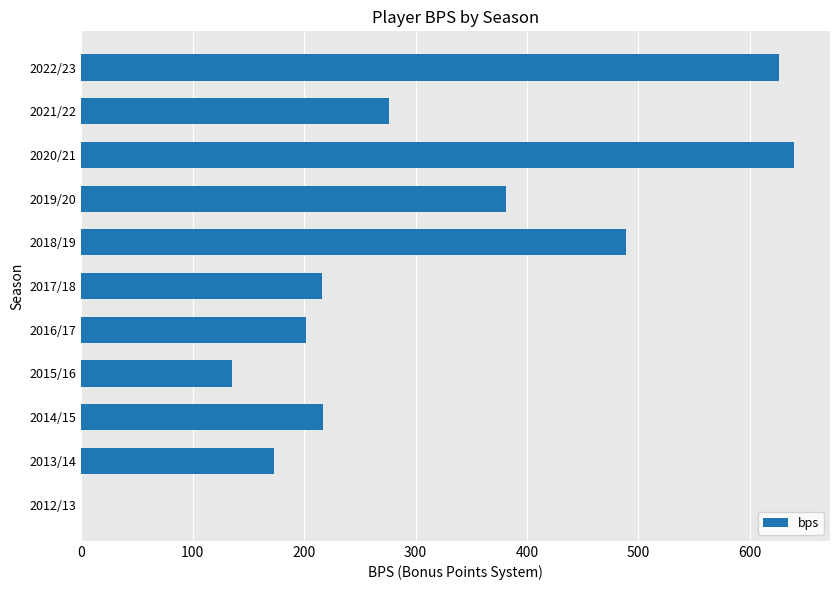

Is it true that the value at 2013/14 is 46?

False